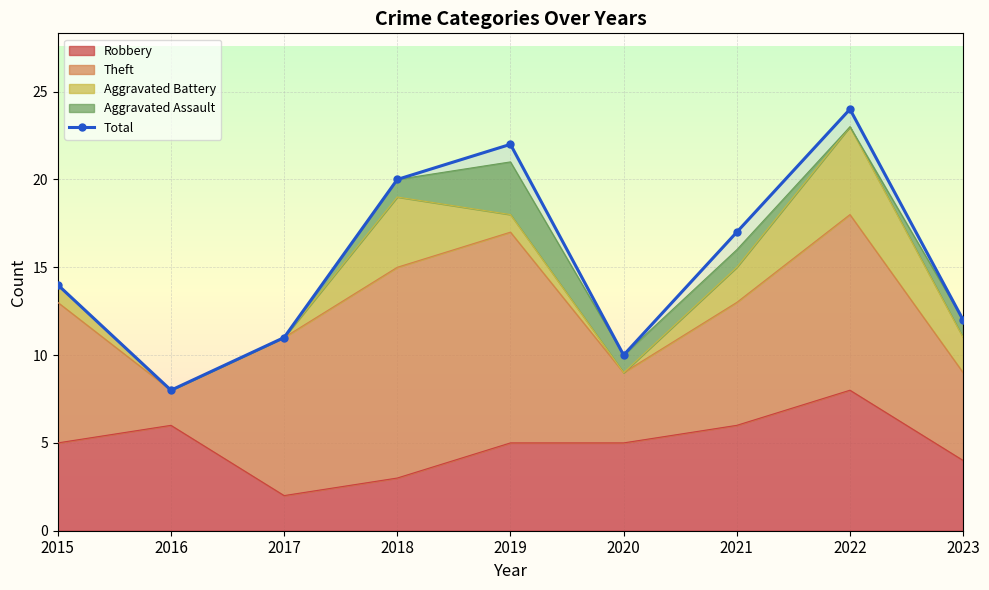

What is the difference between the second highest and second lowest values?

12